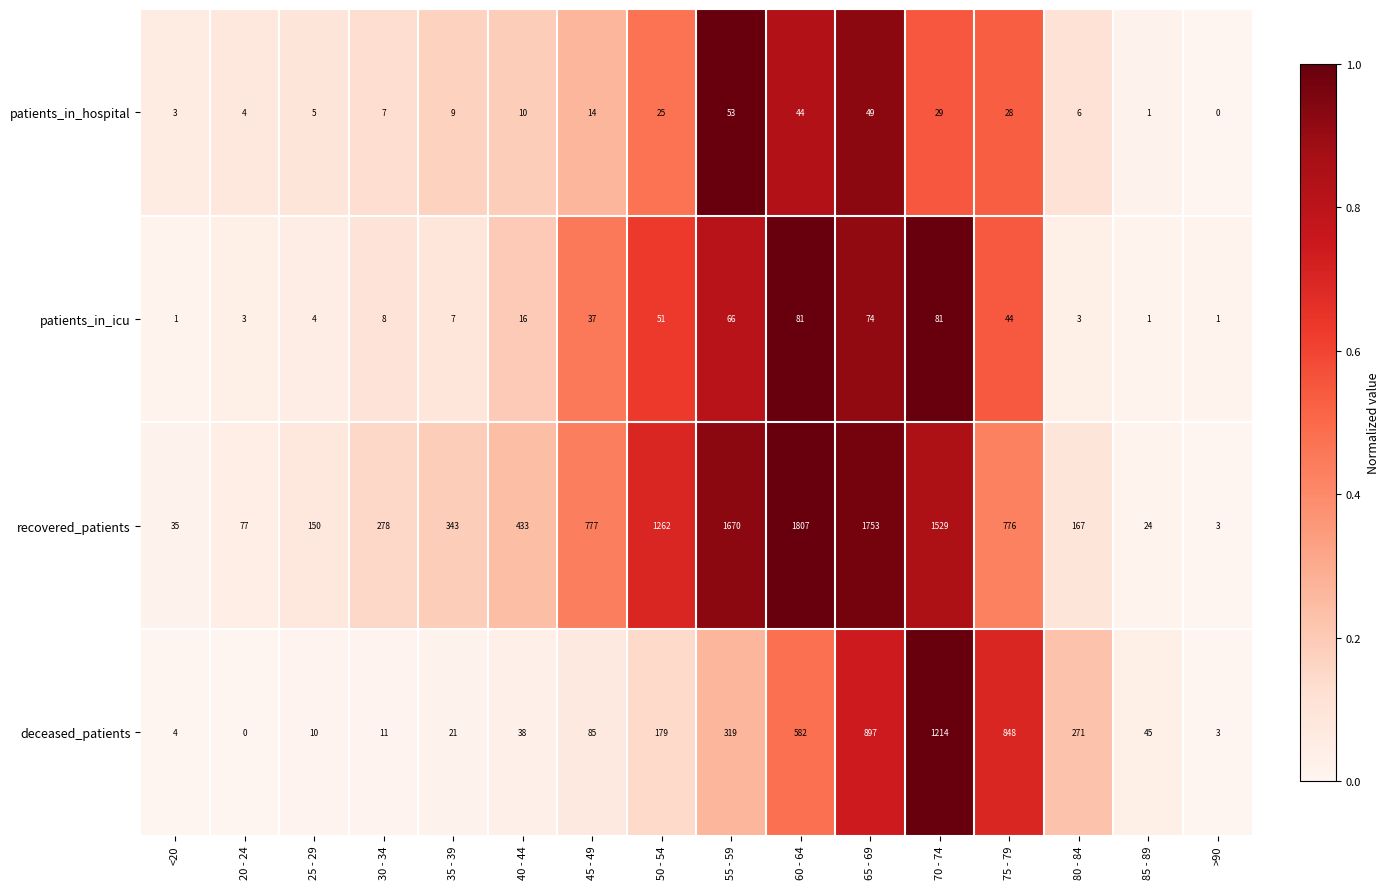

Where is deceased_patients nearest to the value 607?

60 - 64